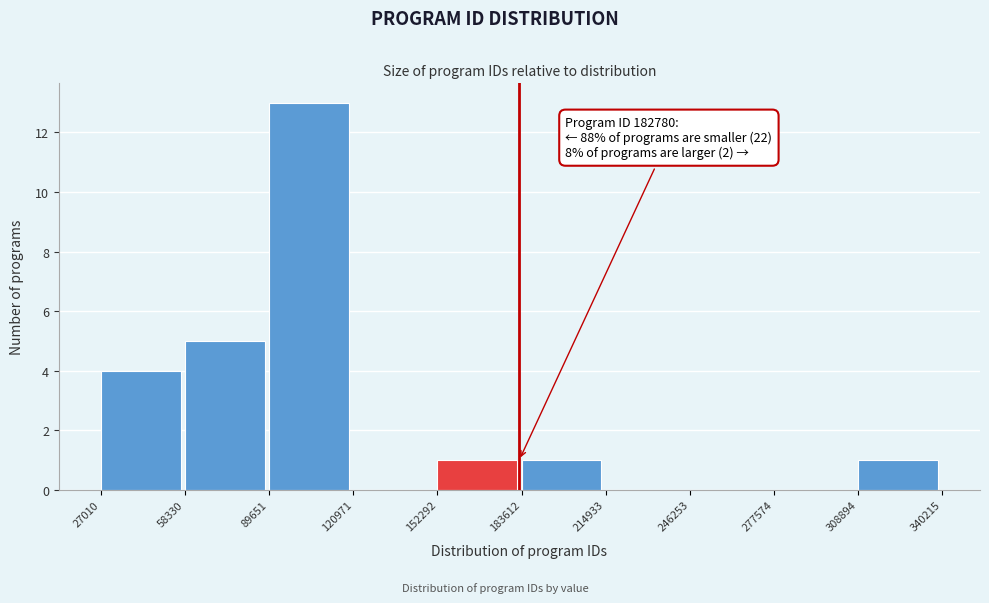

Which range on the x-axis has the tallest bar?

89651 to 120971